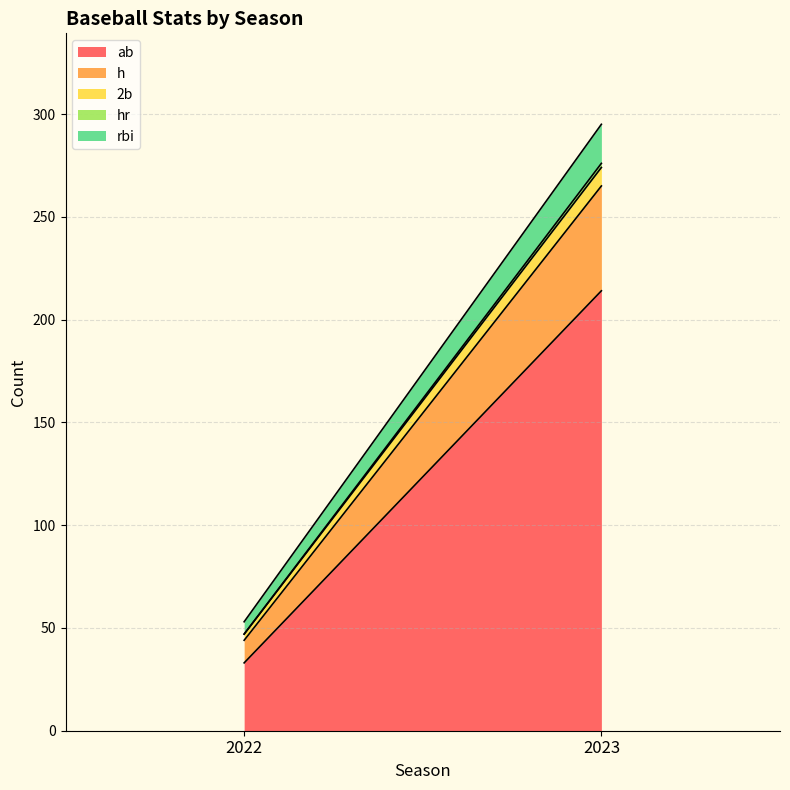

Reading right to left, extract all data points from this chart.

ab: 214	33
h: 51	11
2b: 9	3
hr: 2	0
rbi: 19	6